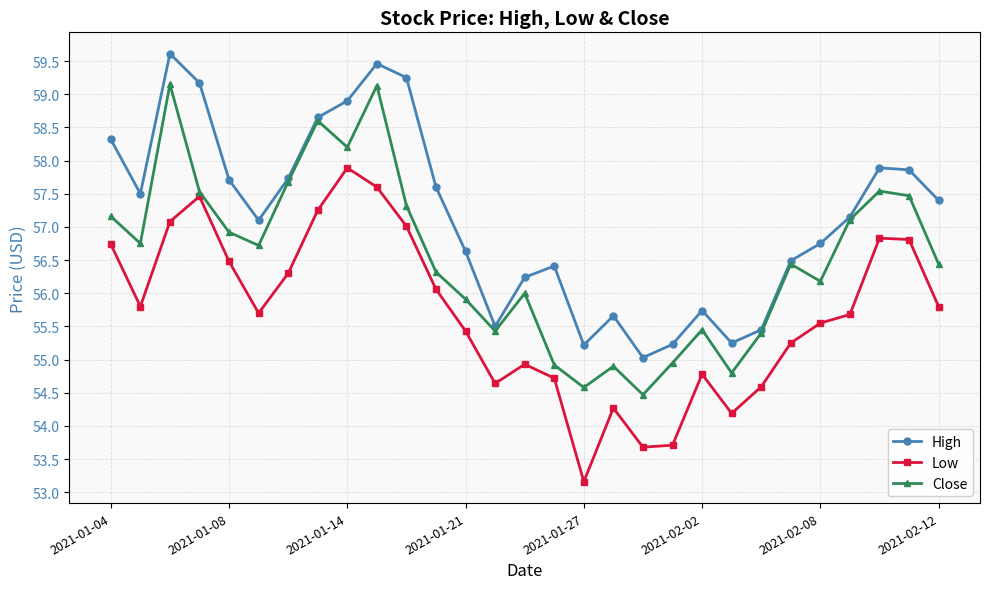

At how many categories does at least one series exceed 59?

4